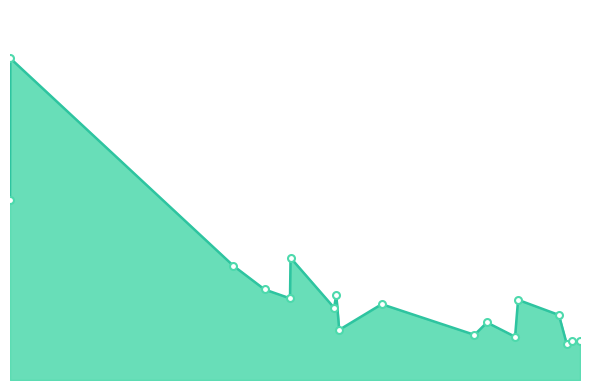

Does the chart display data point markers on the line(s)?

No